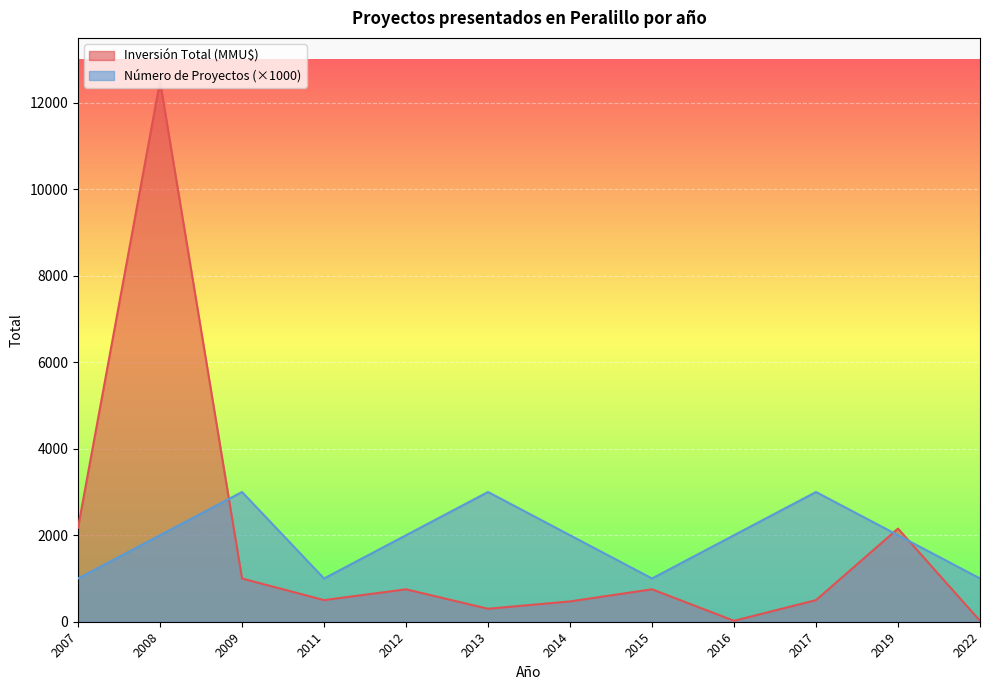

What are all the series names shown in the legend?

Inversión Total (MMU$), Número de Proyectos (×1000)